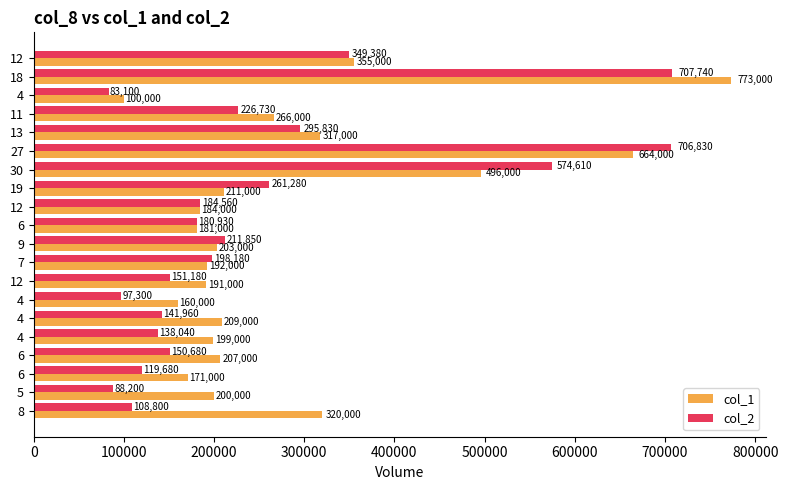

What is the difference between the second highest and second lowest values in the col_1 series?

504000